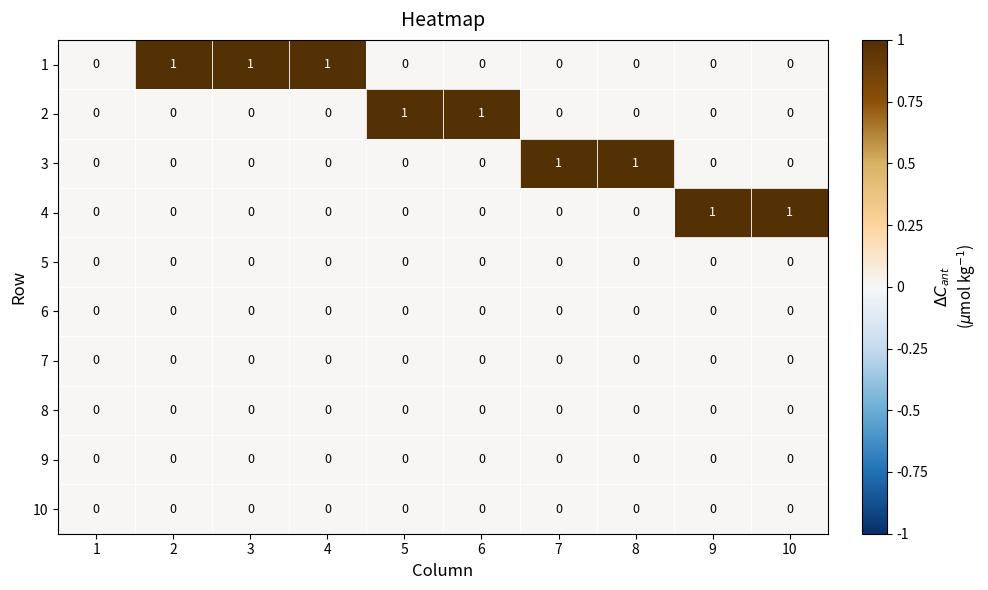

Is it true that 1 equals -1 at 8?

False